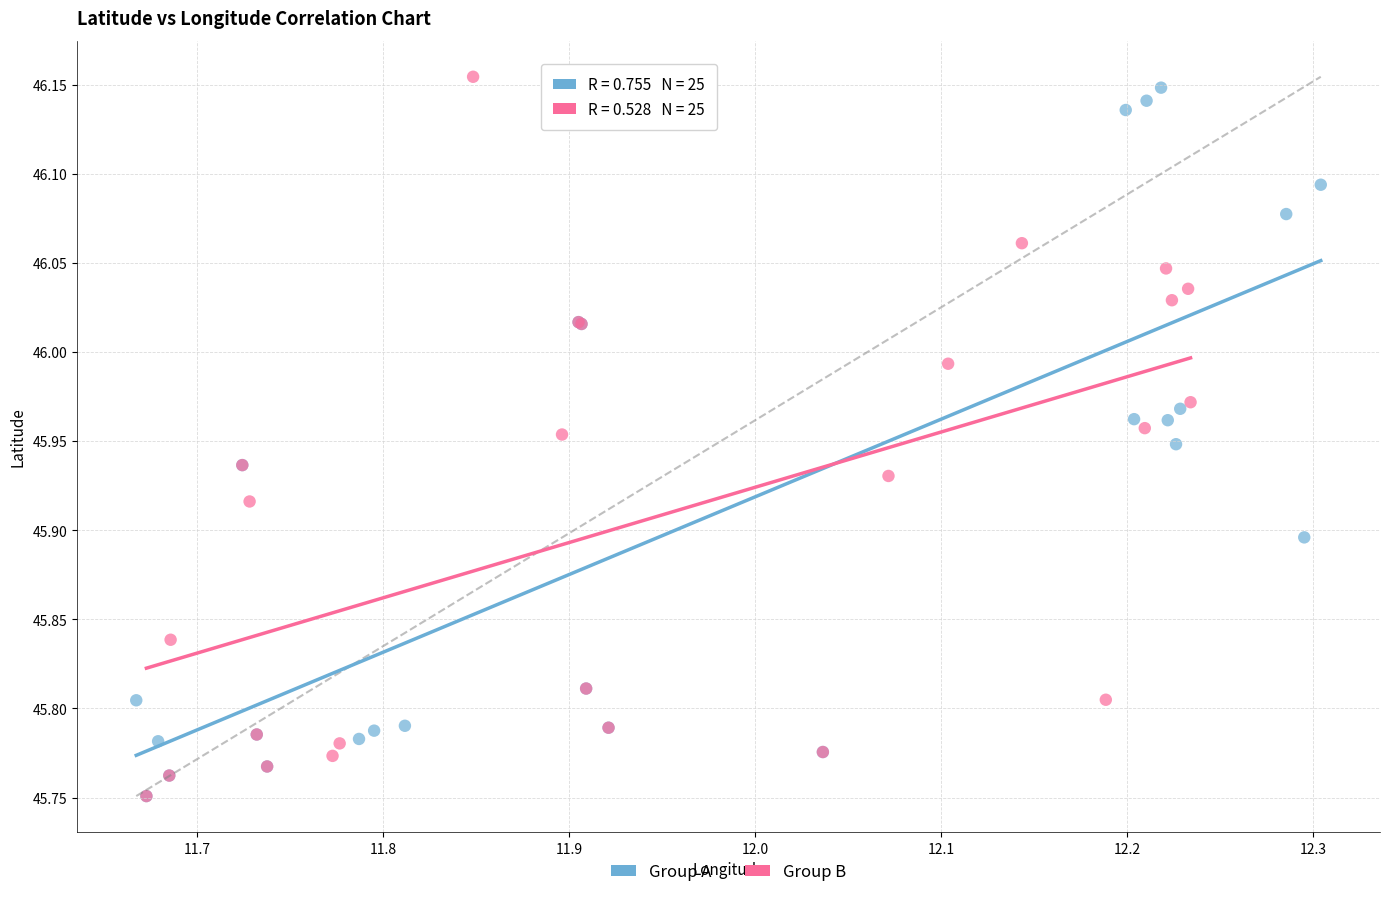

What are all the series names shown in the legend?

Group A, Group B